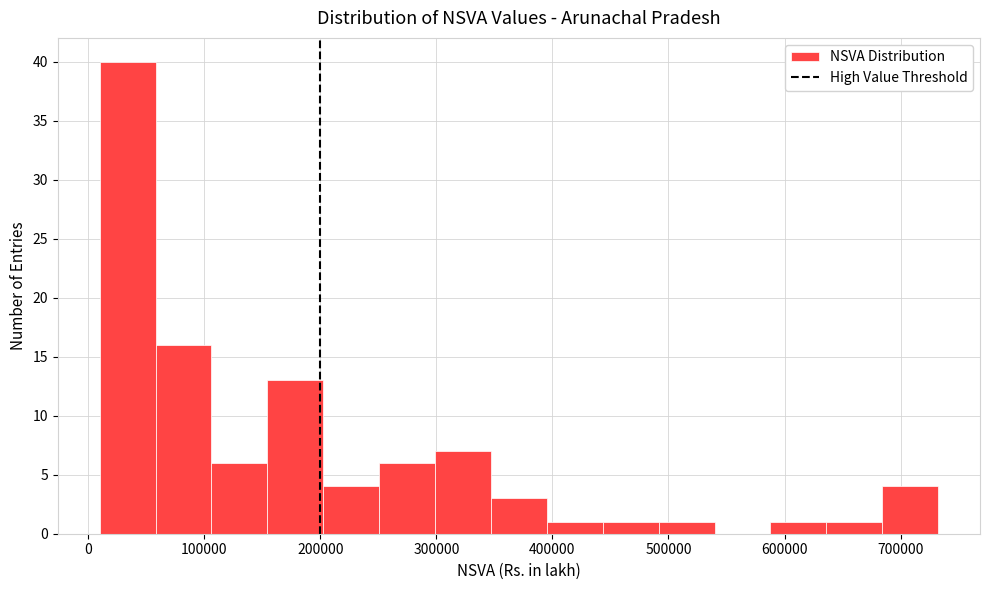

Over which range of the x-axis is the bar tallest?

10000 to 60000